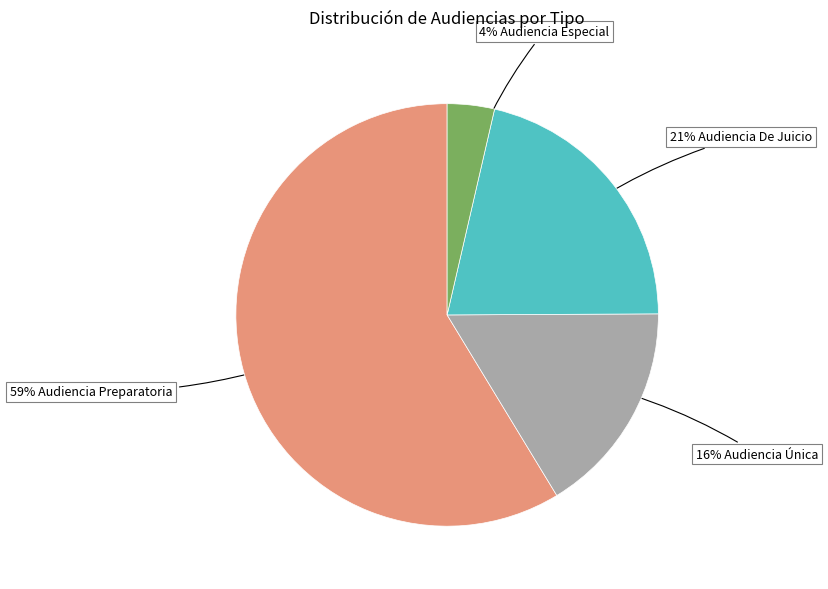

How many segments does this pie chart have?

4